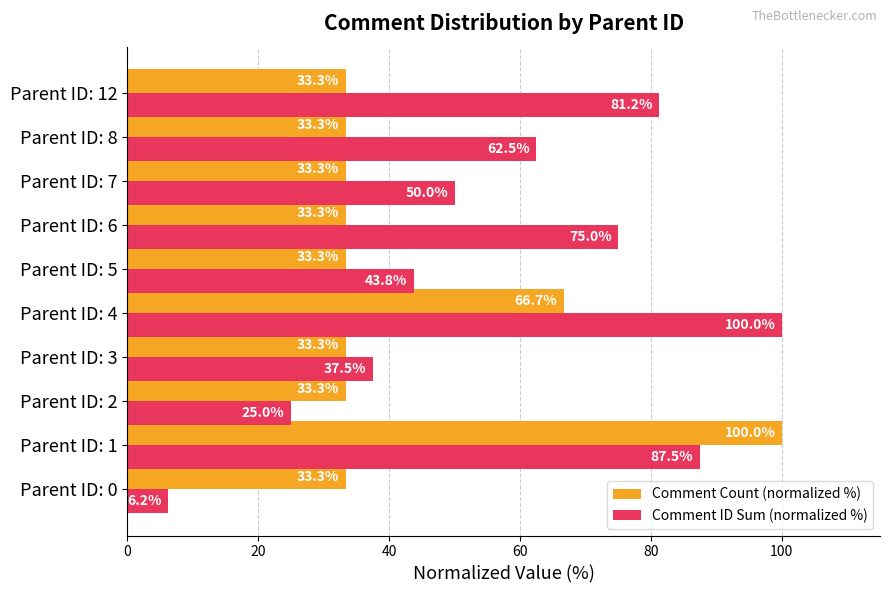

At which category is the sum across all series the highest?

Parent ID: 1